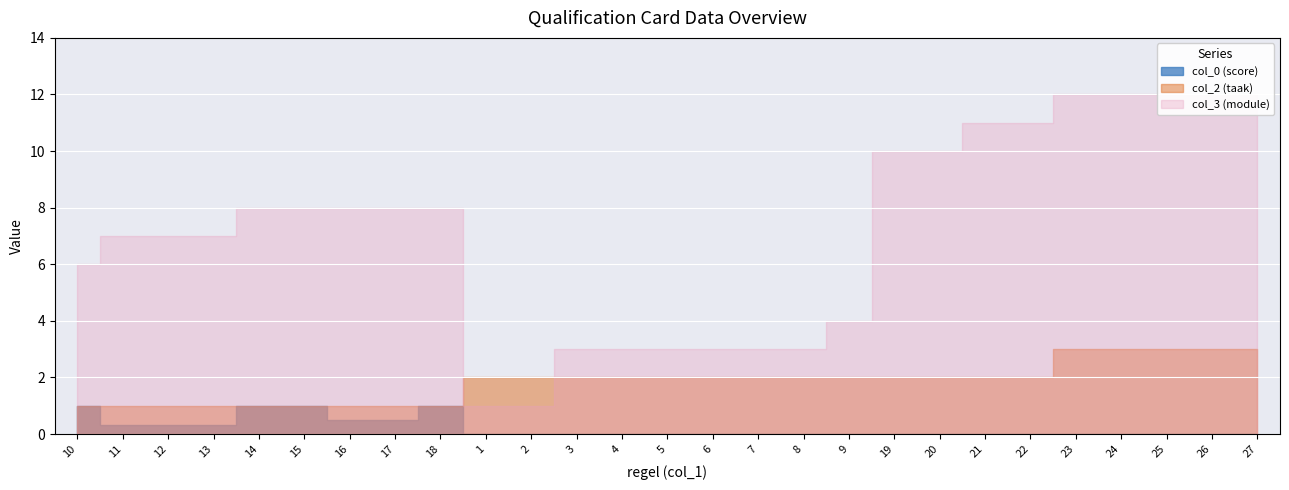

True or false: col_2 (taak) has a value of 2.0 at 19.

True